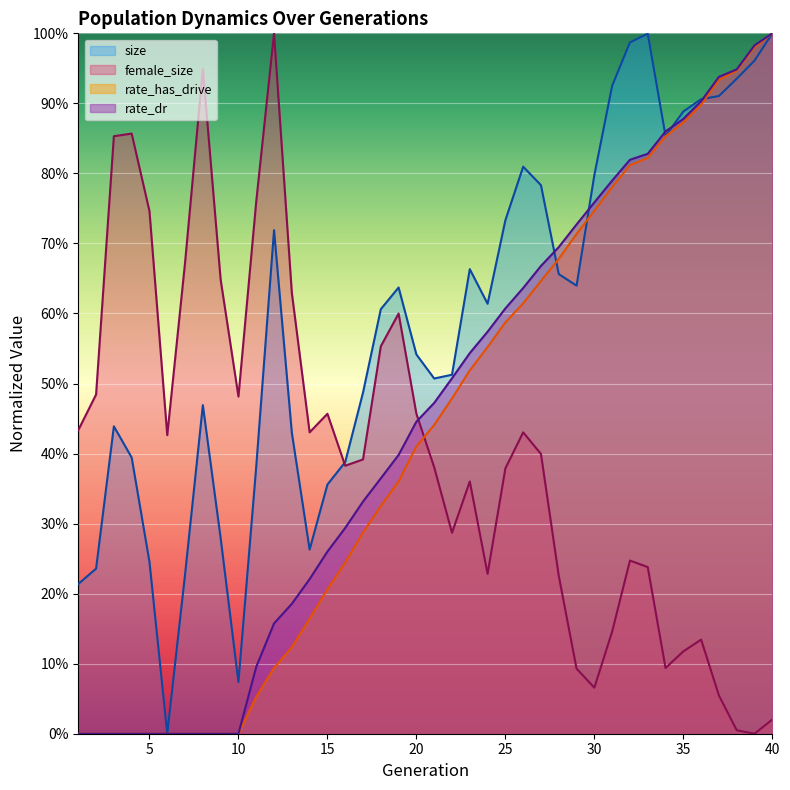

How many data points in female_size are above 0?

39